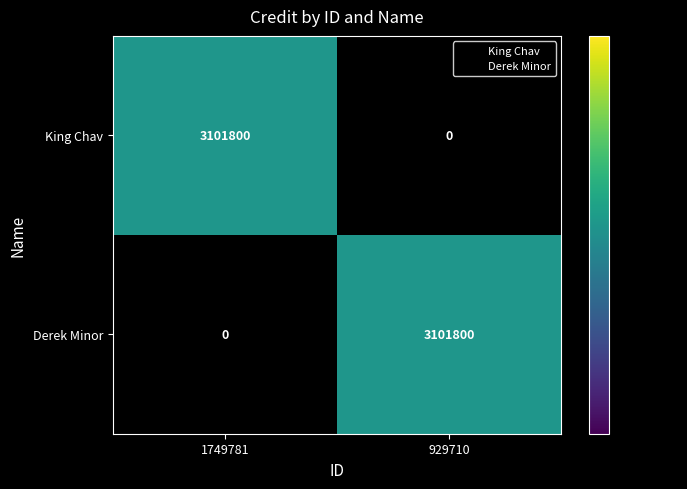

At how many categories does at least one series exceed 2512864?

2